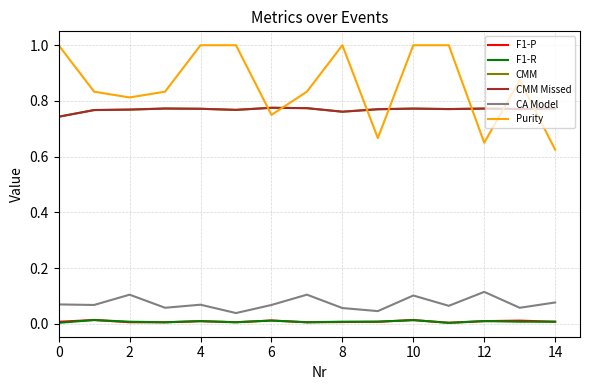

Does the chart have visible grid lines?

Yes